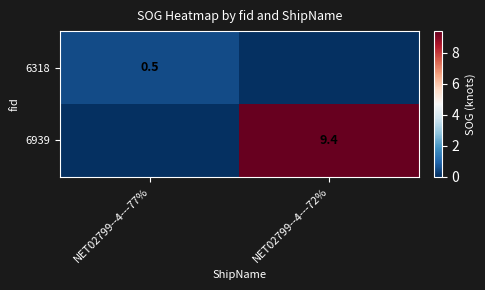

The 6318 series shows 0.5 at NET02799--4---77%. True or false?

True